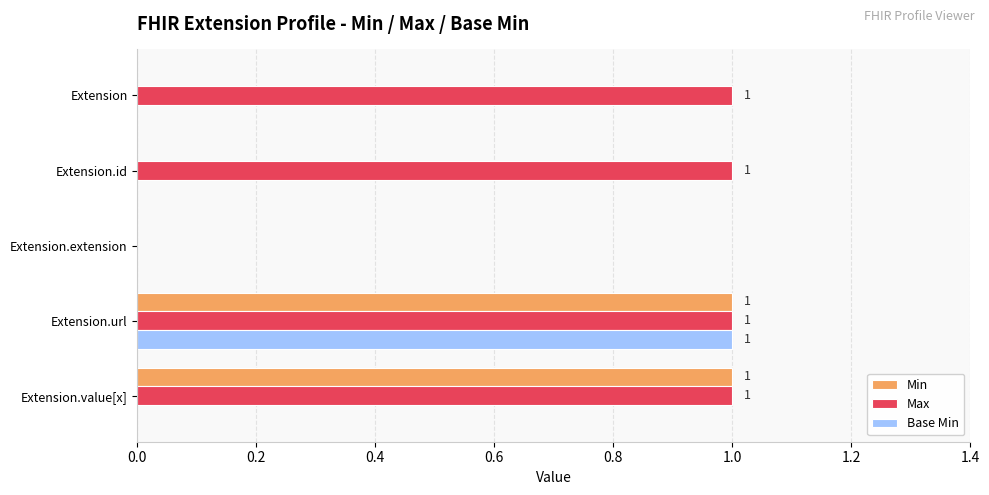

Which series has the largest total across all categories?

Max